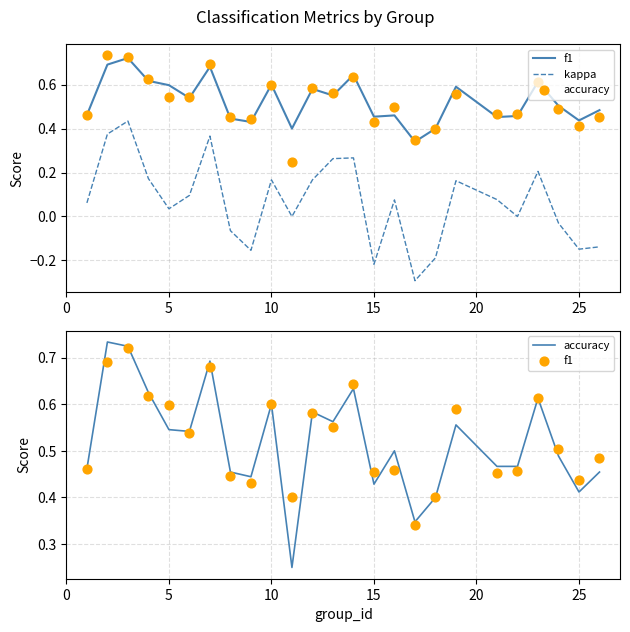

What are all the series names shown in the legend?

f1, kappa, accuracy